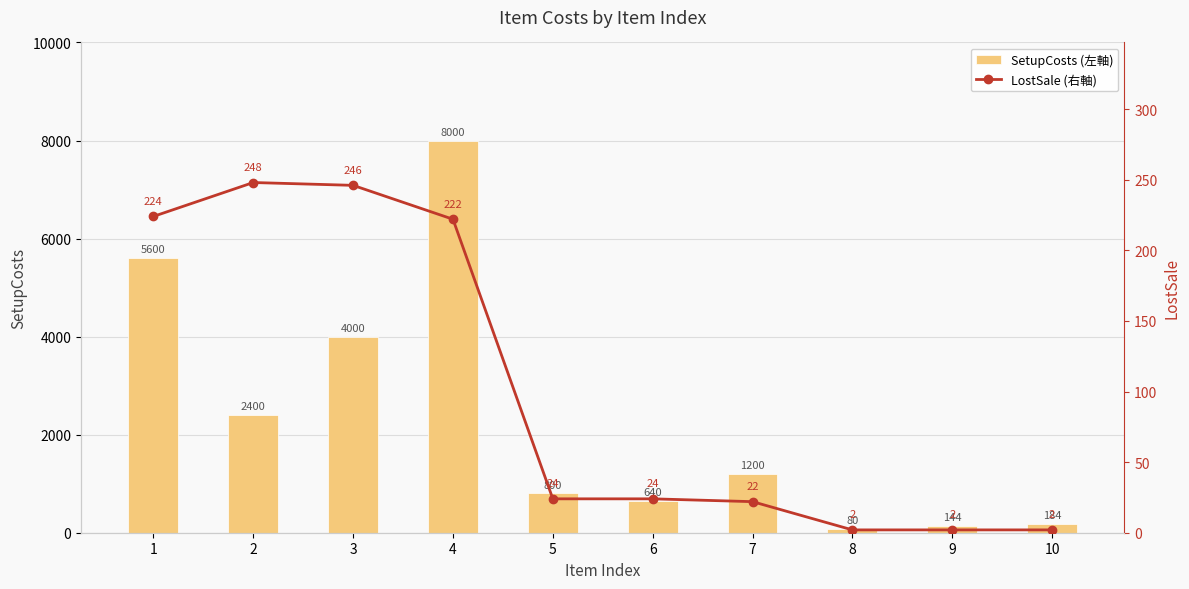

Reading left to right, what are all the values shown in this chart?

SetupCosts (左軸): 5600	2400	4000	8000	800	640	1200	80	144	184
LostSale (右軸): 224	248	246	222	24	24	22	2	2	2